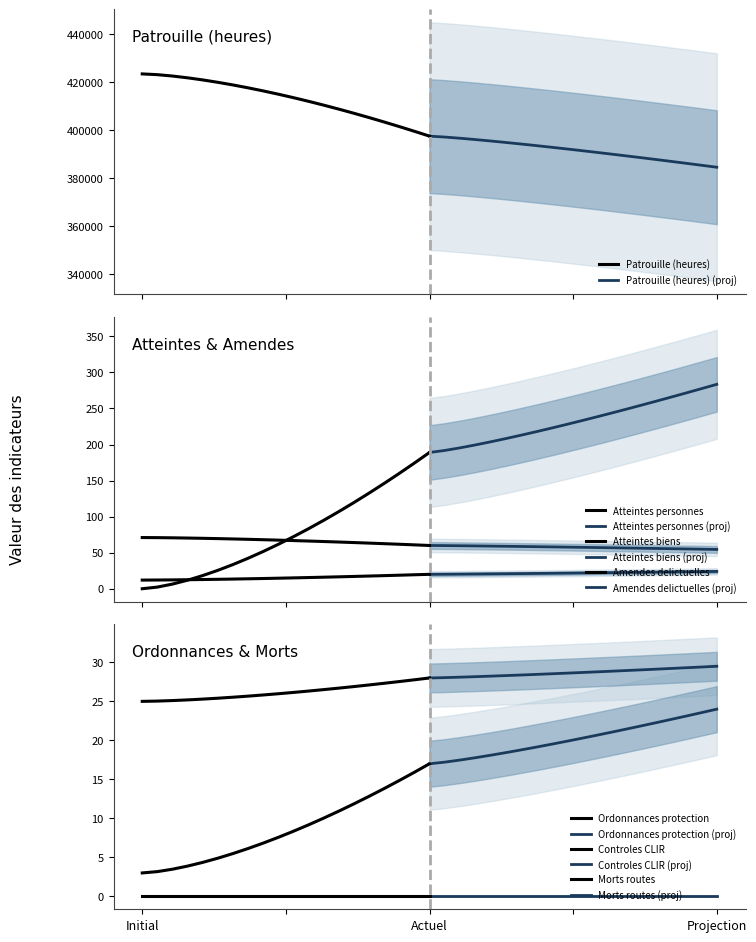

What is the minimum value for Patrouille (heures)?

397475.0